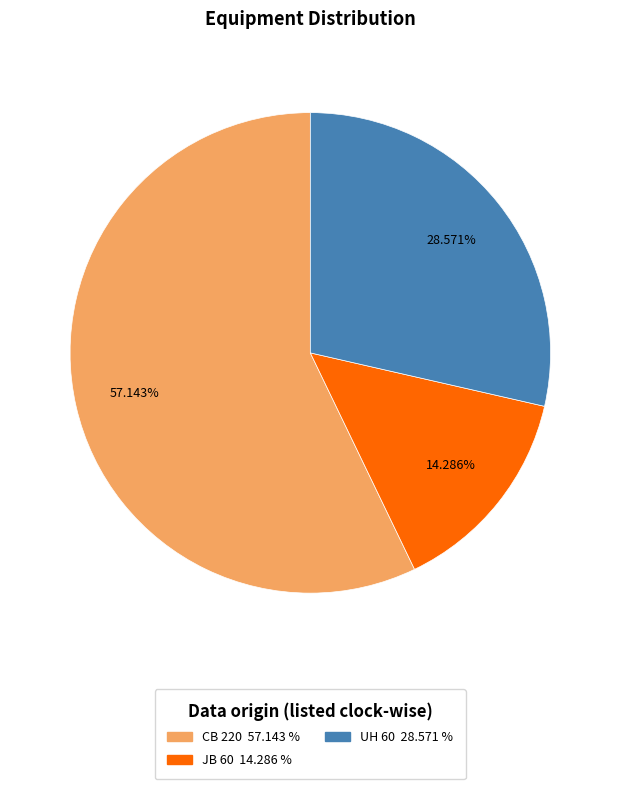

To the nearest percent, what percentage of the pie is UH 60?

29%